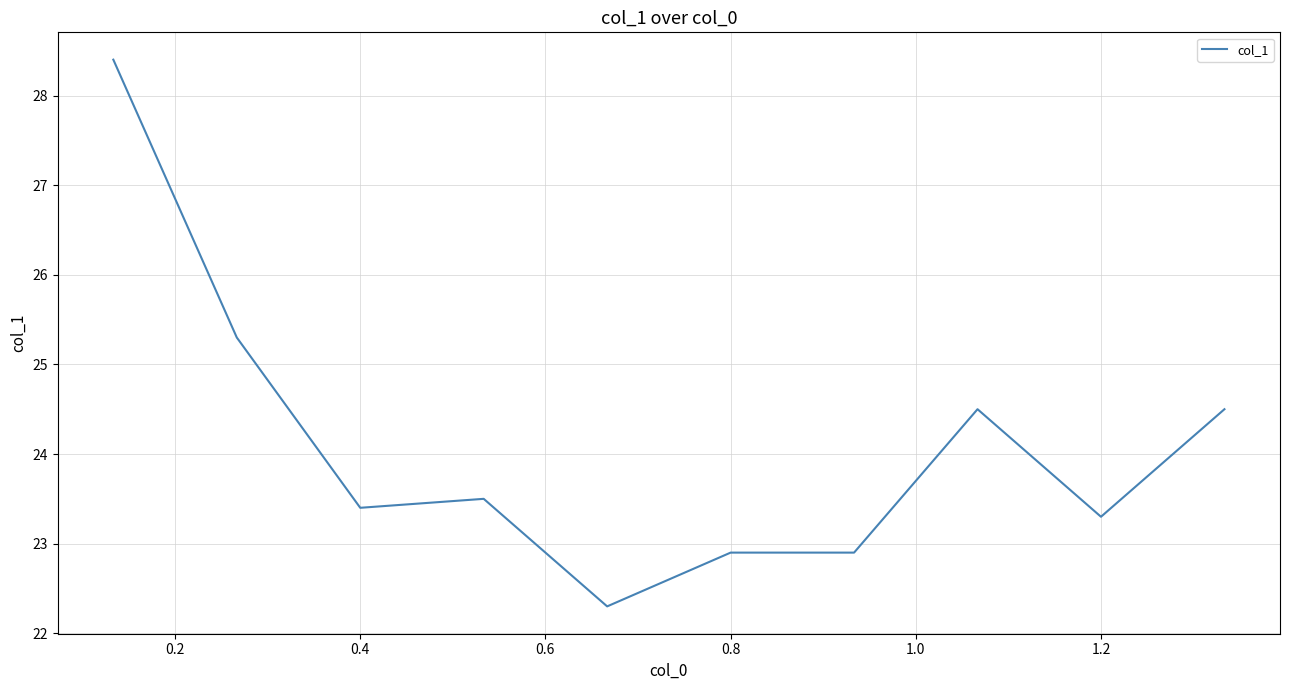

What is the minimum value shown in the chart?

22.3